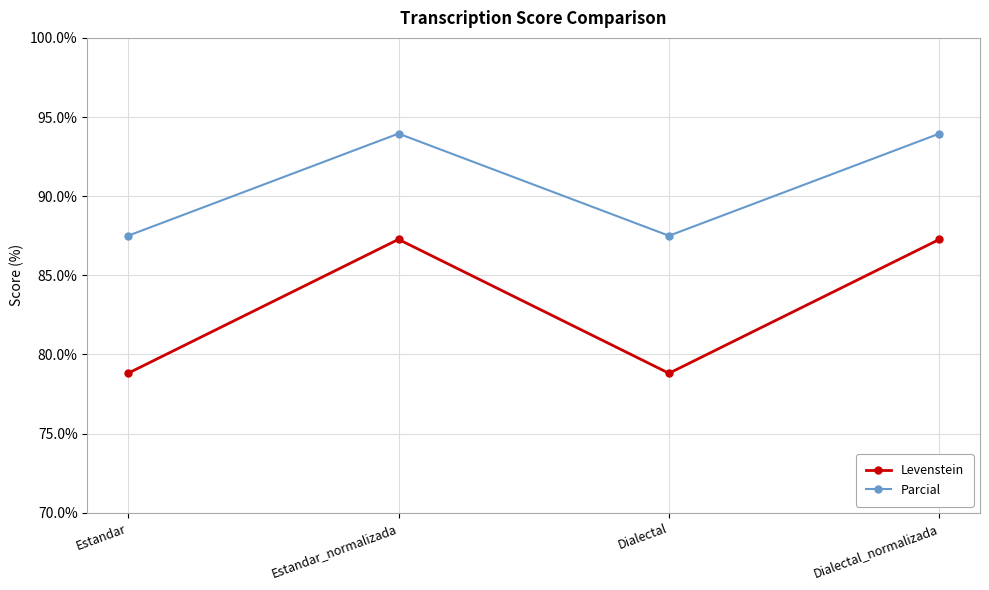

The Parcial series shows 148.2 at Dialectal_normalizada. True or false?

False